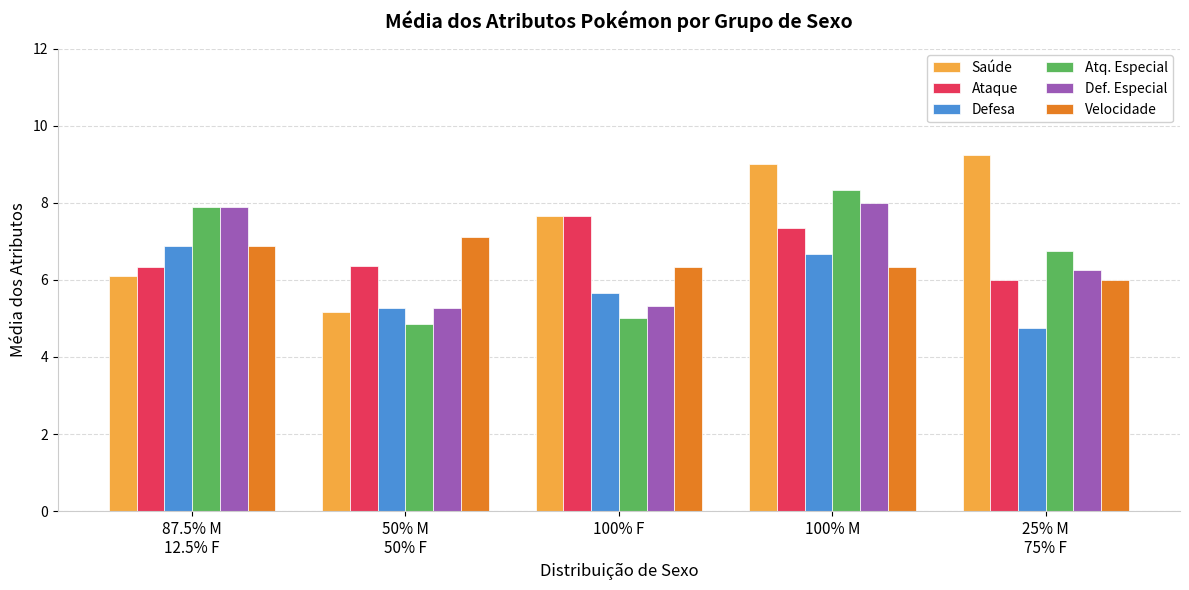

What is the lowest value of the Ataque series?

6.0